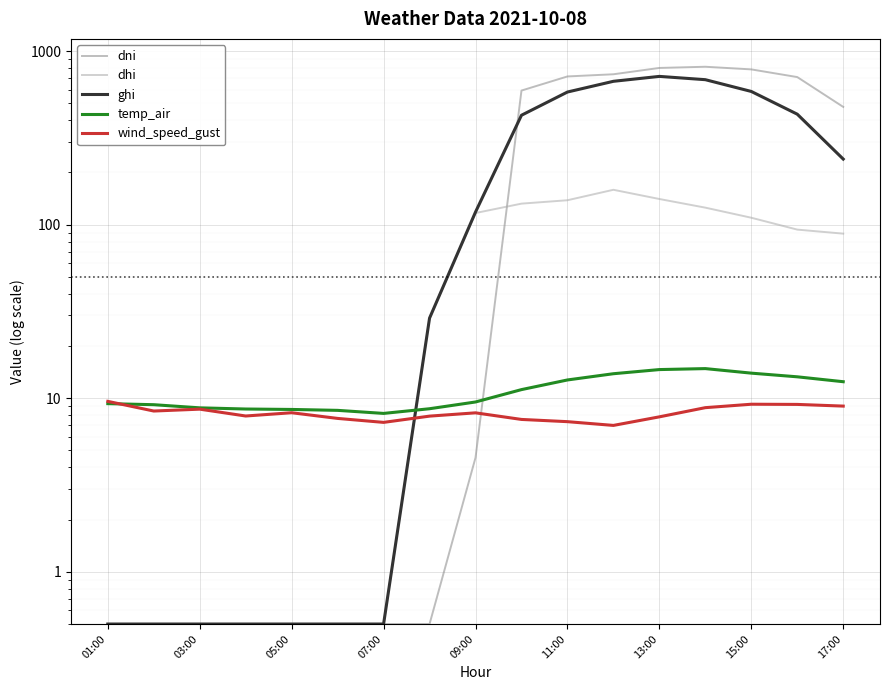

Which series has the largest total across all categories?

dni